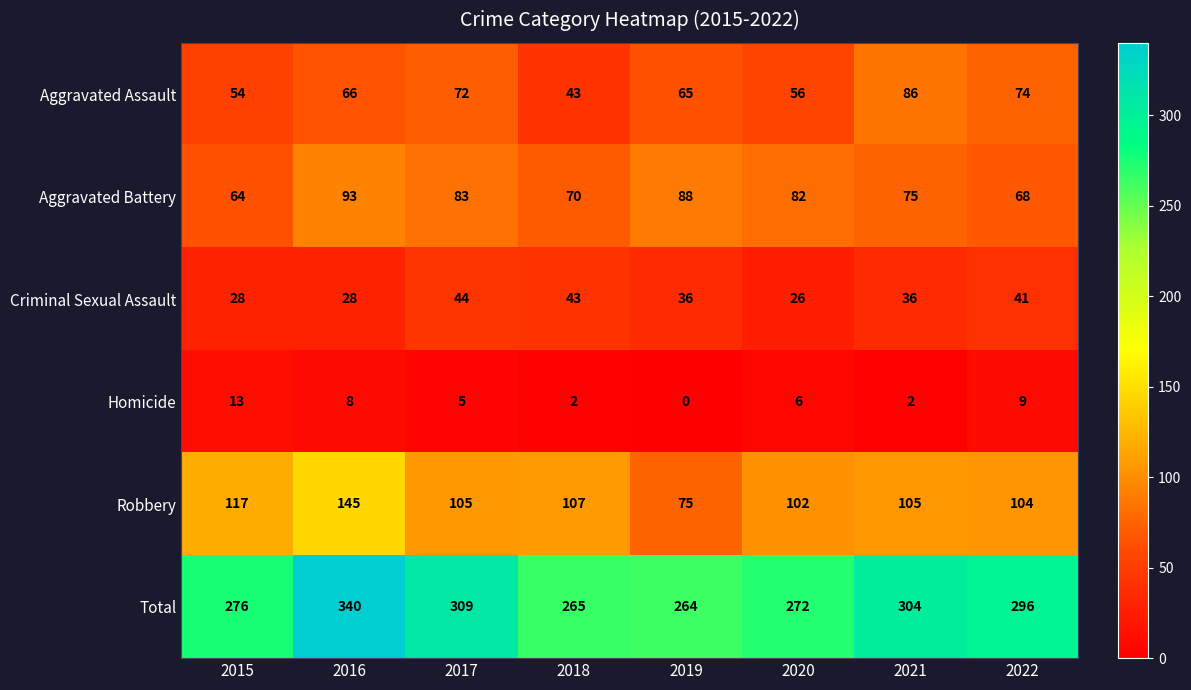

What is the sum of all Aggravated Assault values?

516